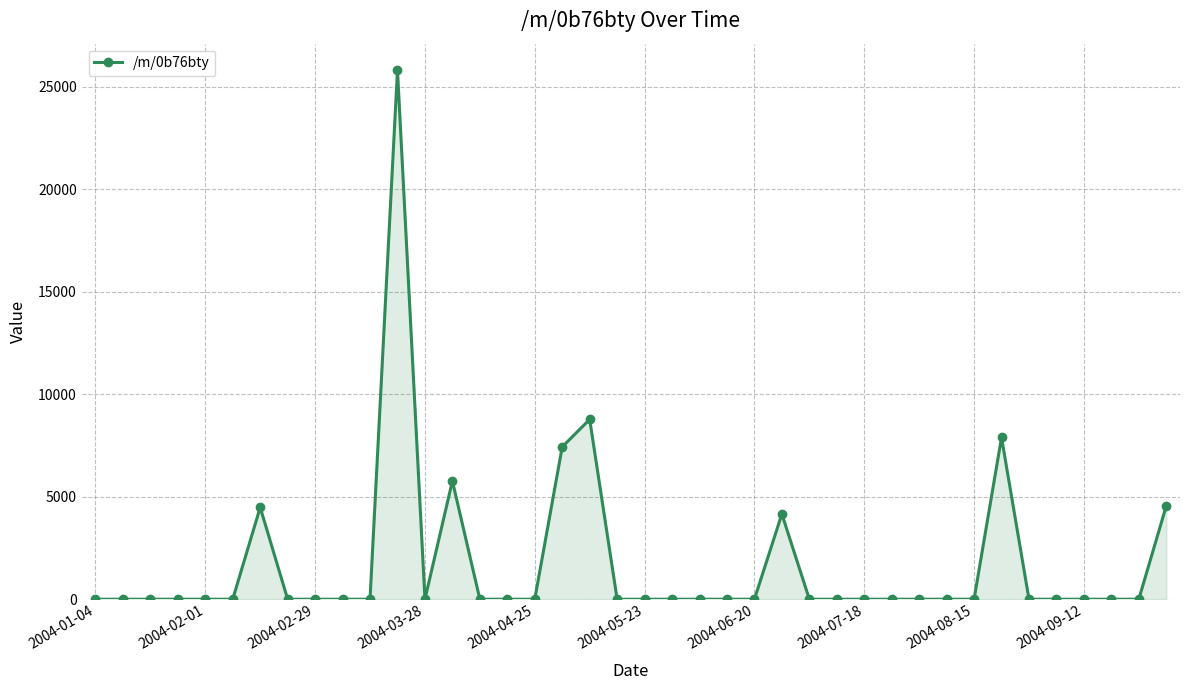

What is the maximum value shown in the chart?

25800.5